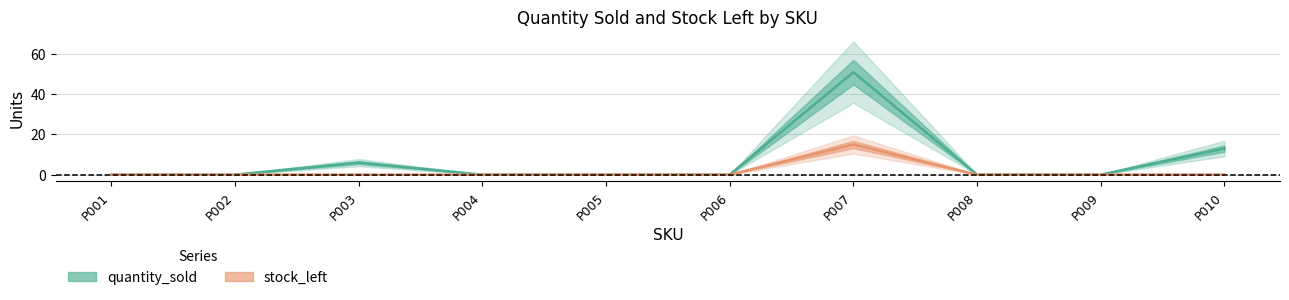

How many interior local peaks does the stock_left series have?

1